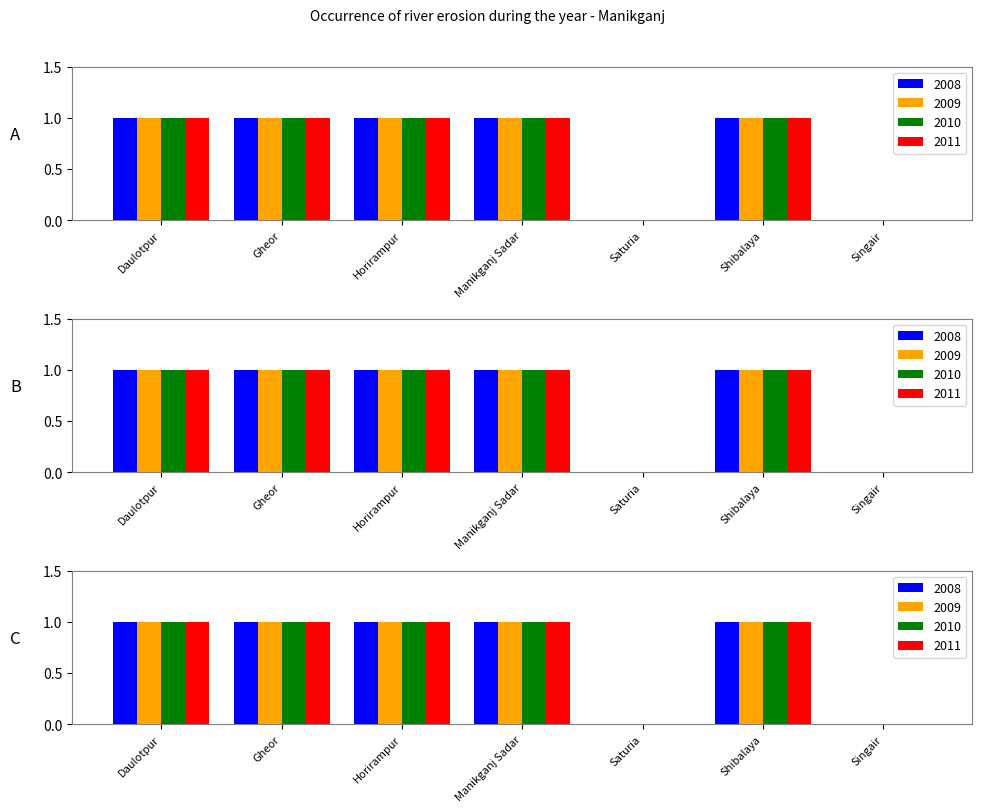

Which series changed the most between Shibalaya and Singair?

2008